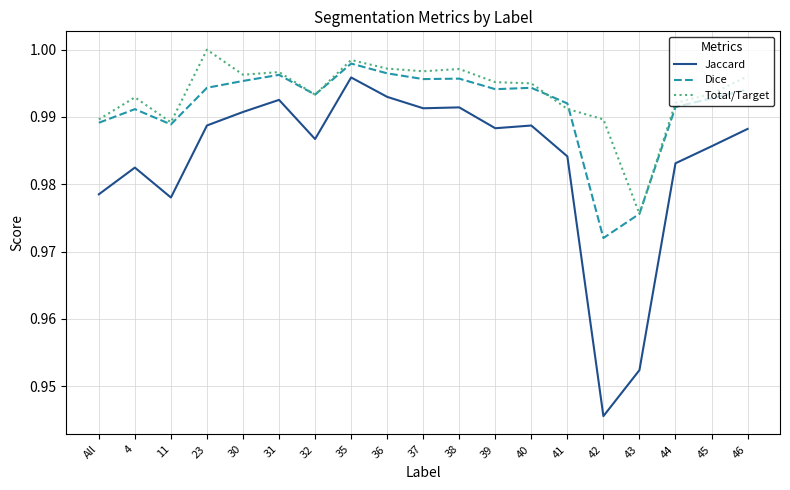

At which label does Jaccard reach its peak?

35